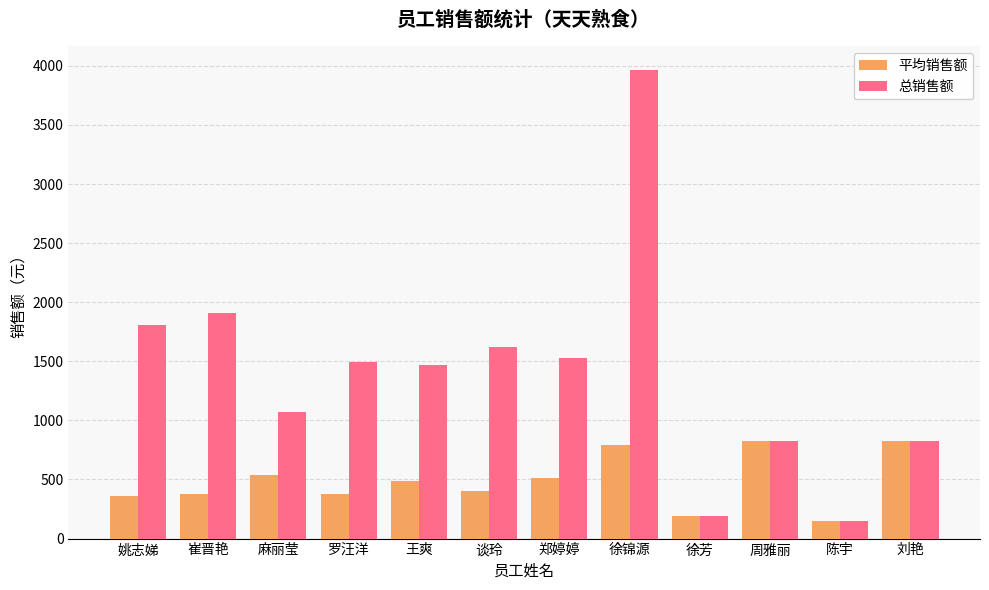

Is it true that 总销售额 equals 2608.0 at 谈玲?

False